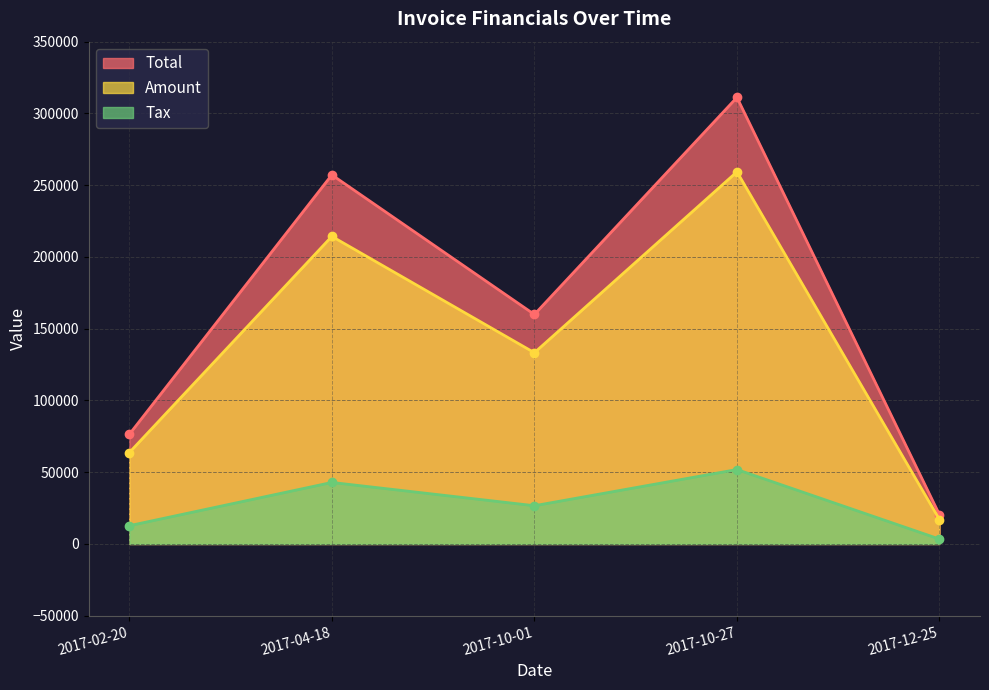

What is the lowest value of the Total series?

20377.2